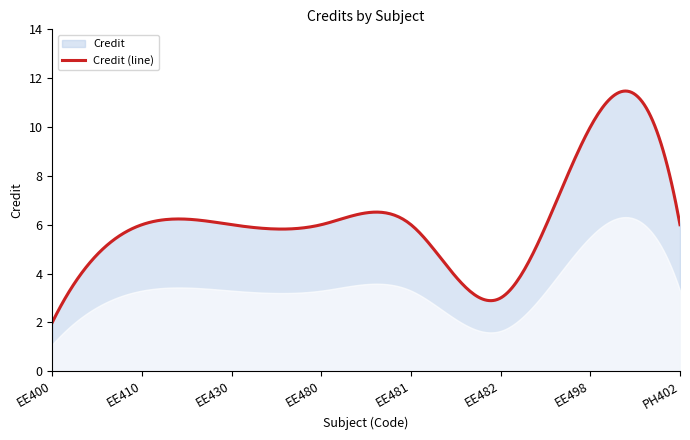

What is the average value?

6.2